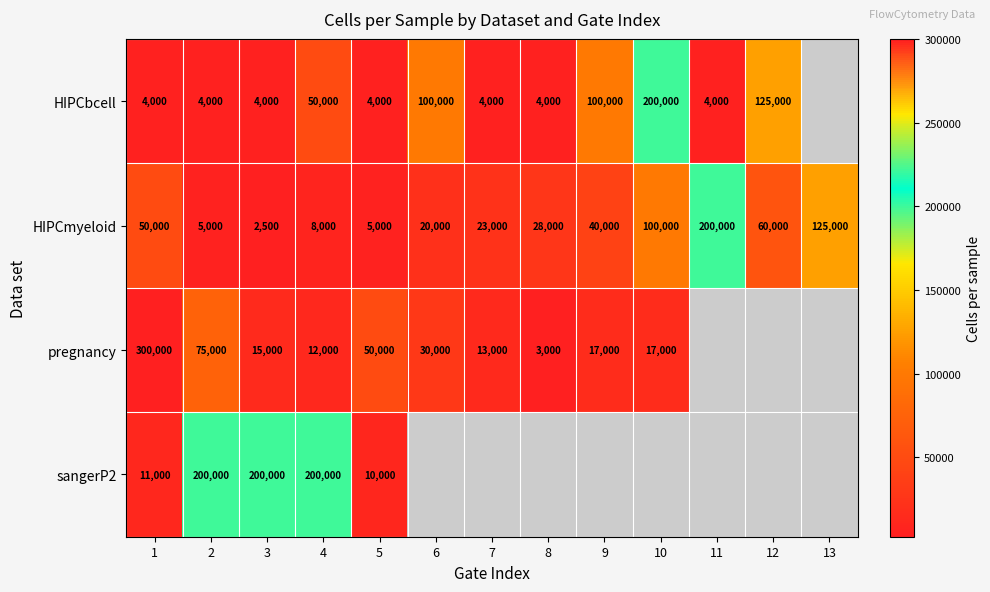

The HIPCmyeloid series shows 1241 at 5. True or false?

False